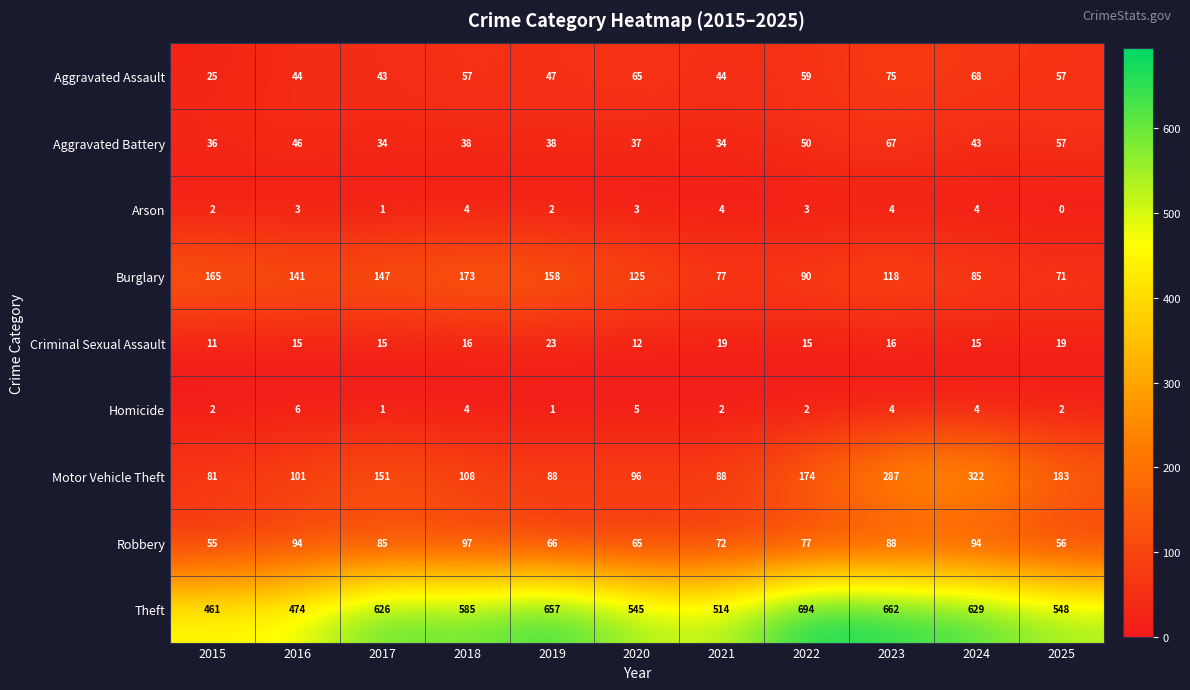

Rank the series by their maximum value, from lowest to highest.

Arson, Homicide, Criminal Sexual Assault, Aggravated Battery, Aggravated Assault, Robbery, Burglary, Motor Vehicle Theft, Theft